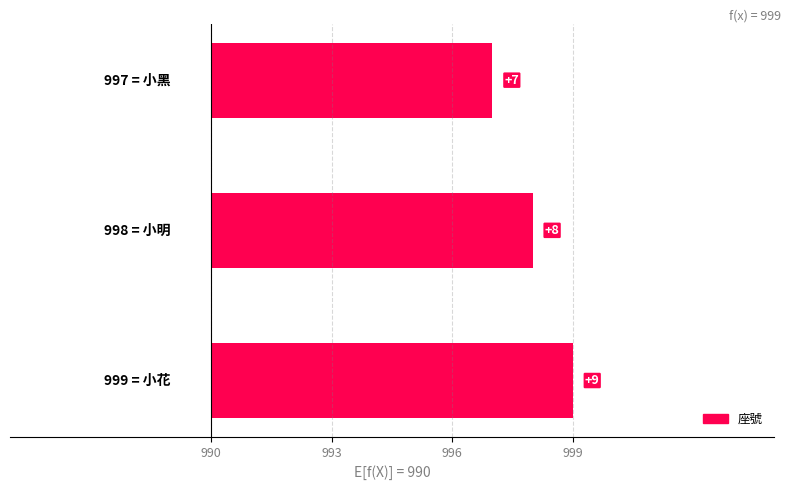

Are the bars grouped side by side (vs. stacked)?

No